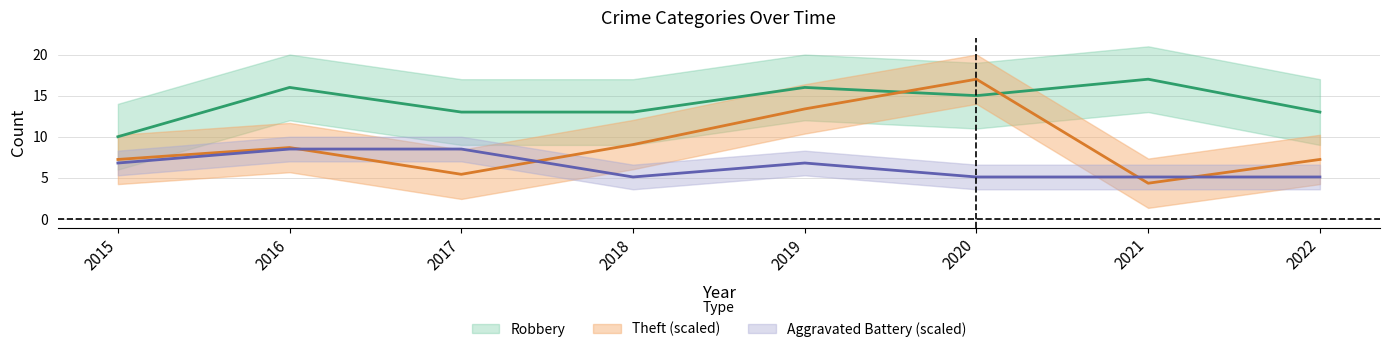

Is the value of Robbery at 2022 greater than the value of Theft at 2018?

Yes